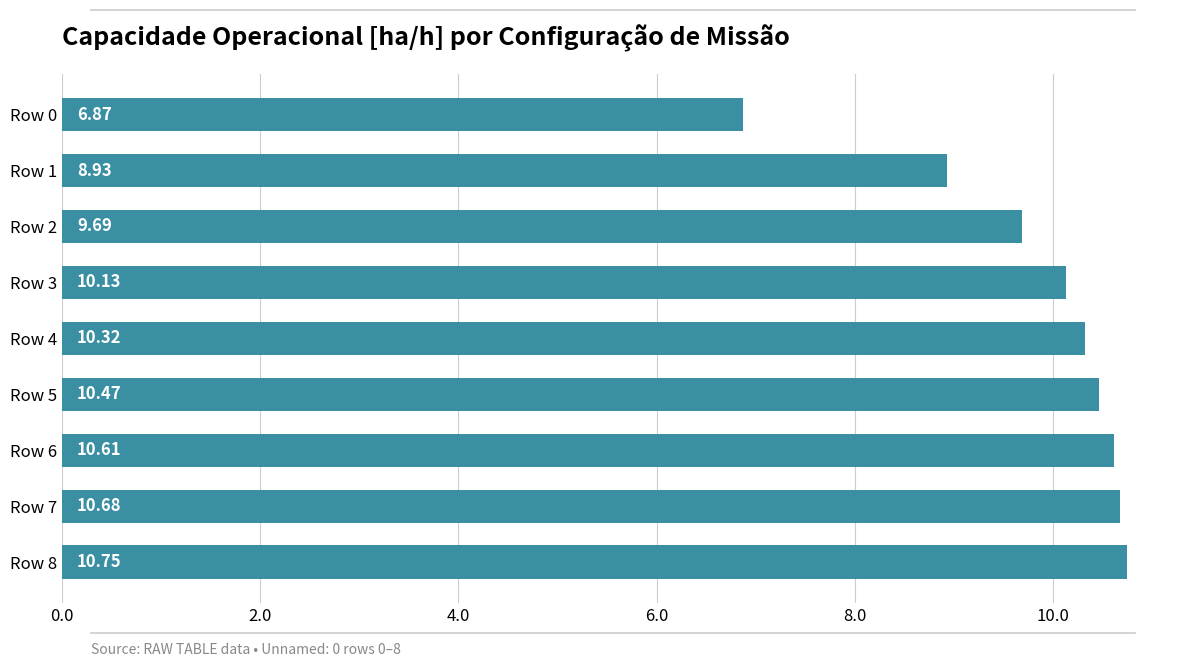

Approximately how many times larger is the value at Row 8 compared to Row 5?

1.0